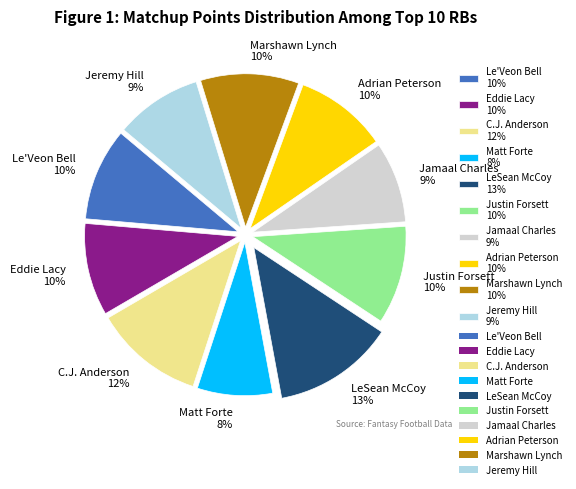

Is there a majority slice in this chart?

No